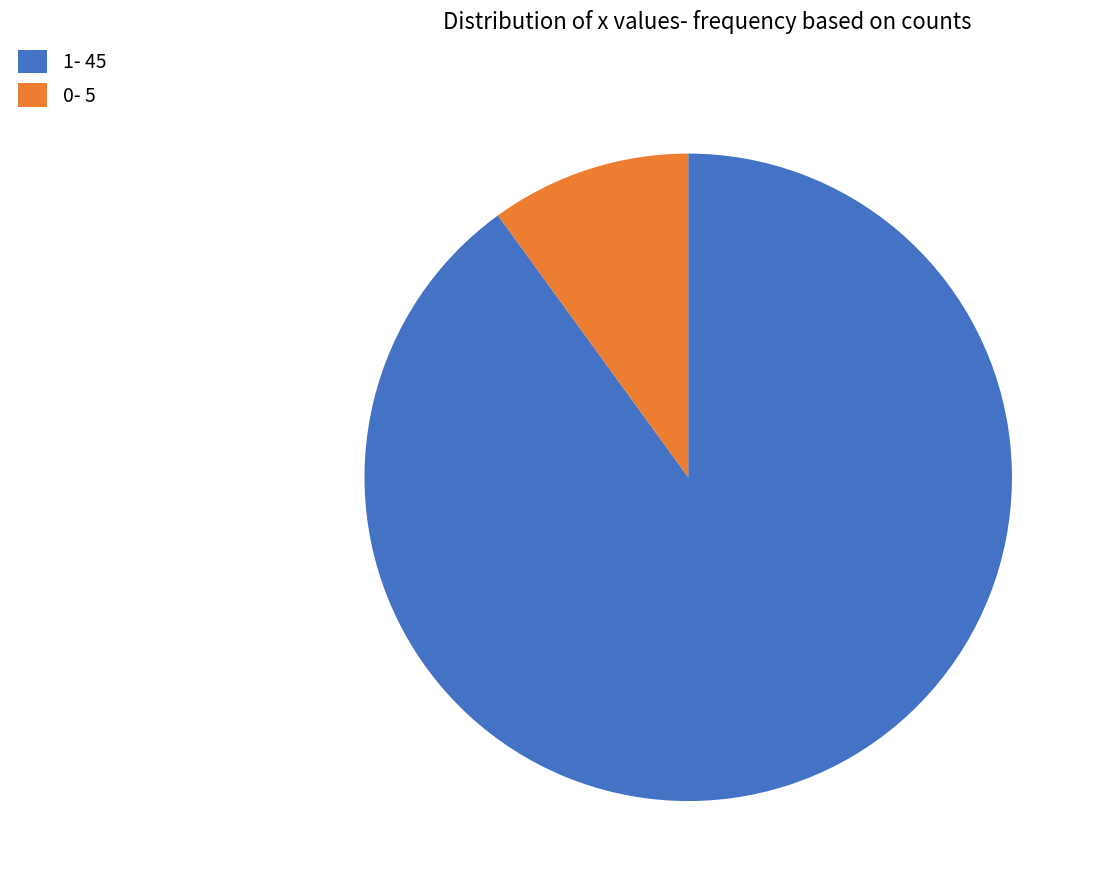

Is there a majority slice in this chart?

Yes